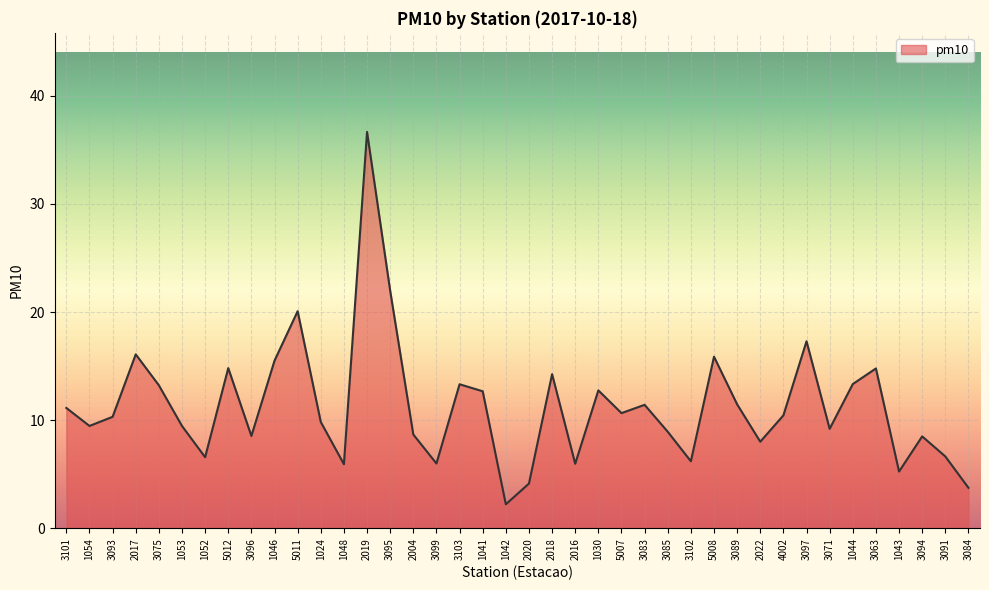

How many lines are shown in the chart?

1